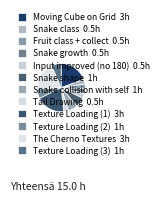

Count the number of slices in the pie.

12